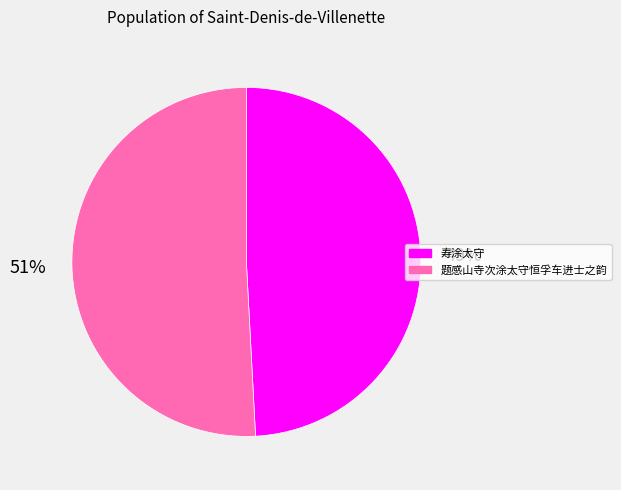

Is the sum of 寿涂太守 and 题感山寺次涂太守恒孚车进士之韵 greater than half?

Yes